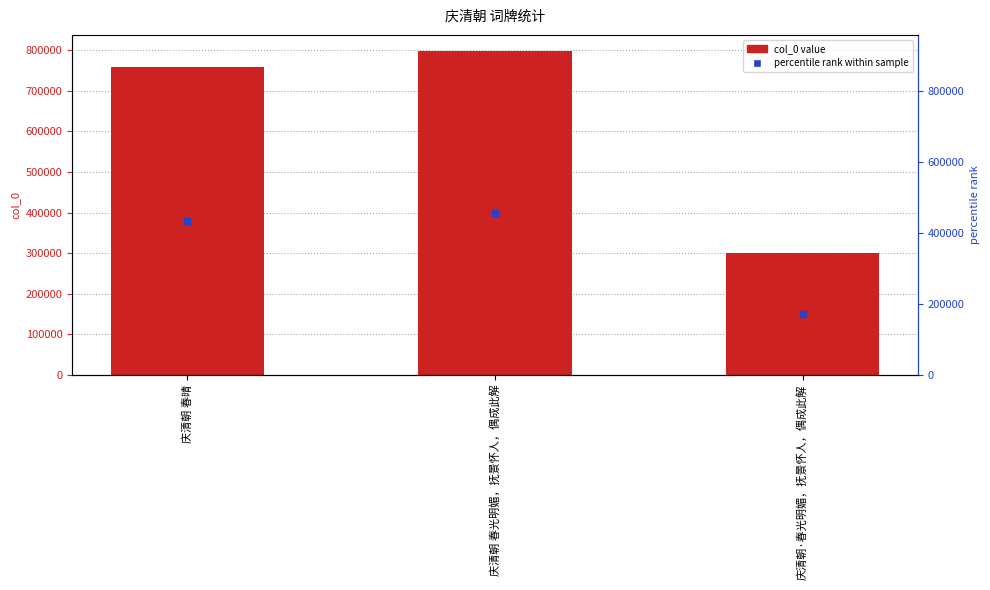

What is the label of the 3rd bar from the left?

庆清朝·春光明媚，抚景怀人，偶成此解